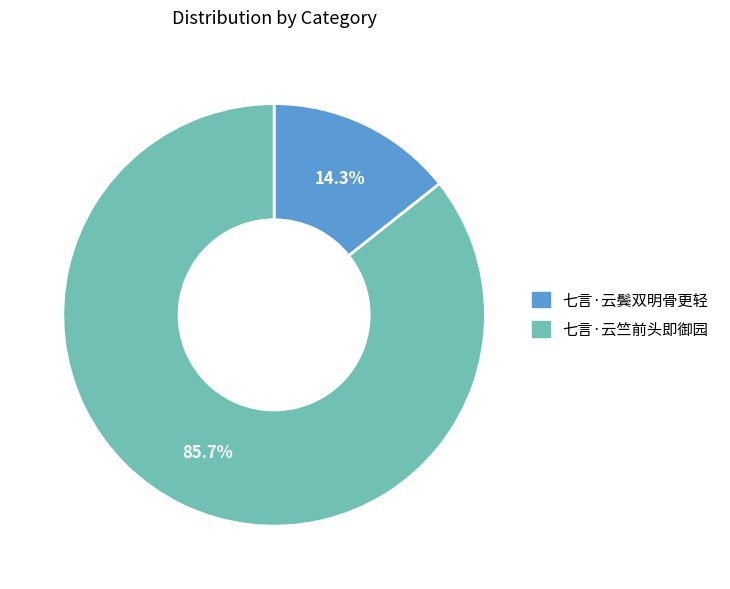

The 七言·云鬓双明骨更轻 slice represents 8% of the pie. True or false?

False